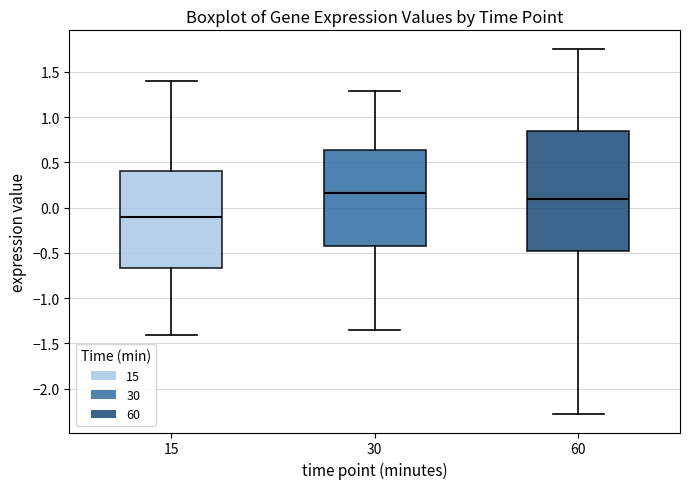

Reading left to right, transcribe this box plot: for each box, give where its median line is, the range the box spans, and where its two whiskers end, as read against the y-axis. The values are not printed on the chart, so give them approximately, as read against the axis.

15: median -0.10, box -0.65 to 0.40, whiskers -1.40 to 1.40
30: median 0.15, box -0.45 to 0.65, whiskers -1.35 to 1.30
60: median 0.10, box -0.50 to 0.85, whiskers -2.30 to 1.75